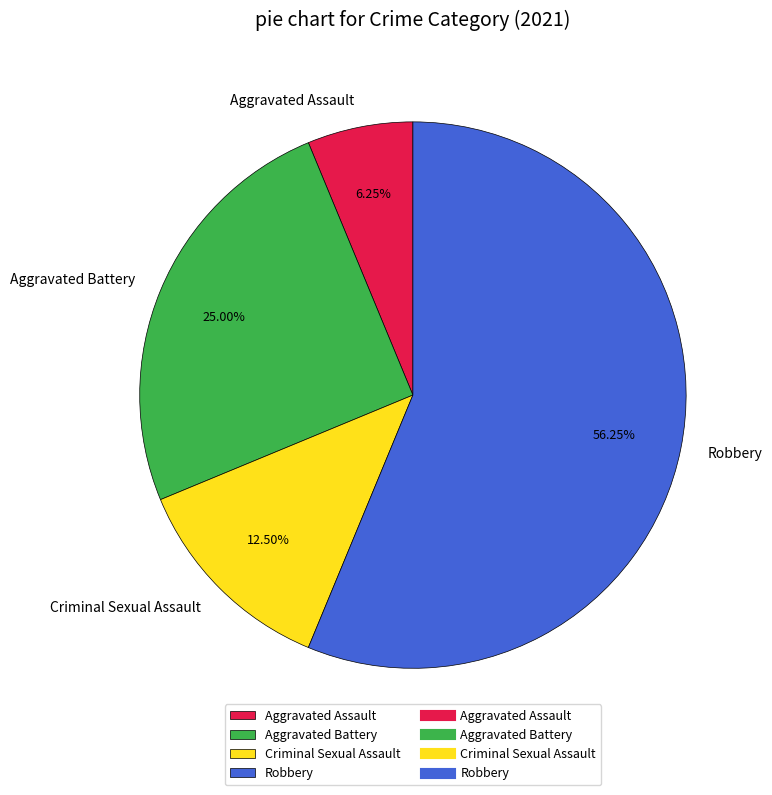

To the nearest percent, what is the difference between the Aggravated Battery and Criminal Sexual Assault slice percentages?

12%